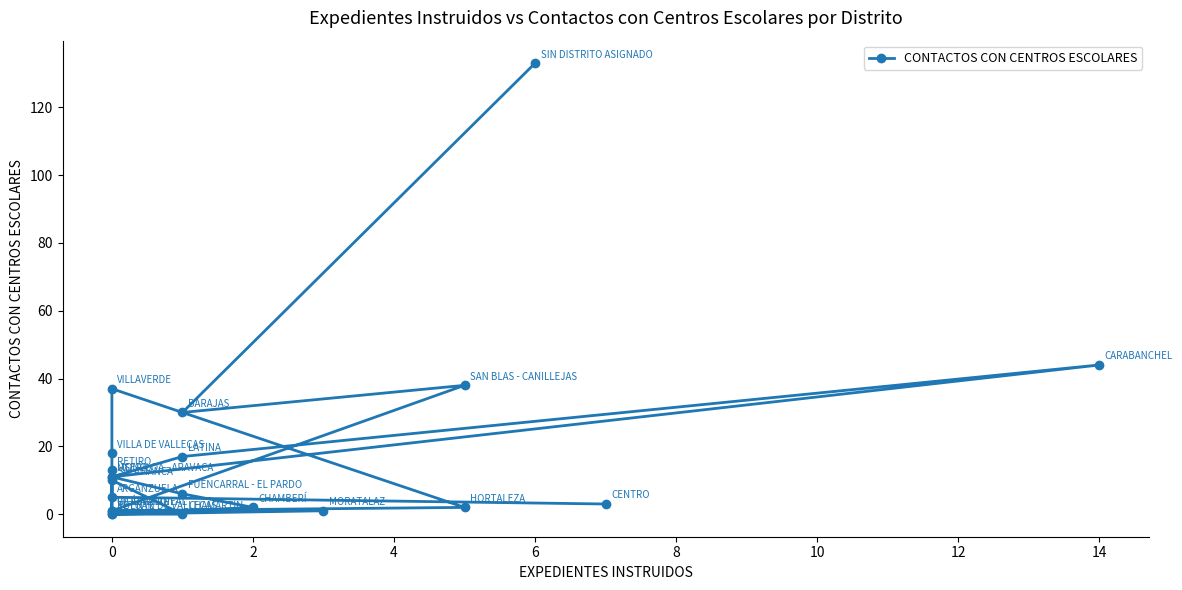

Count the number of data series in this chart.

1